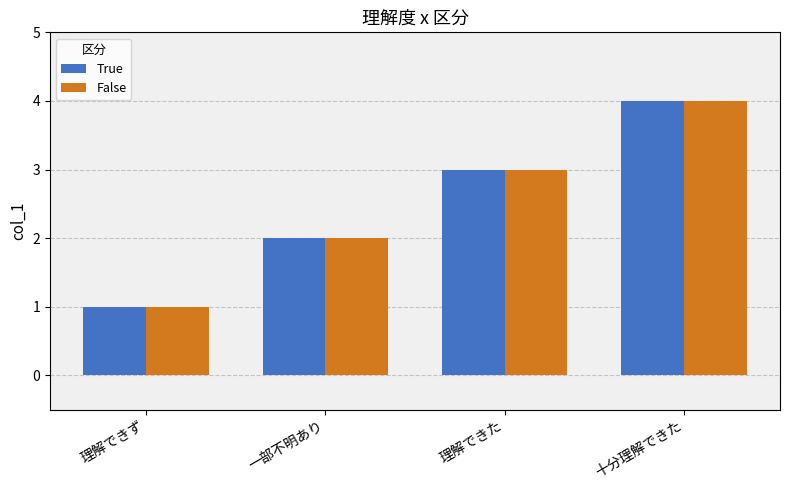

What is the maximum value for False?

4